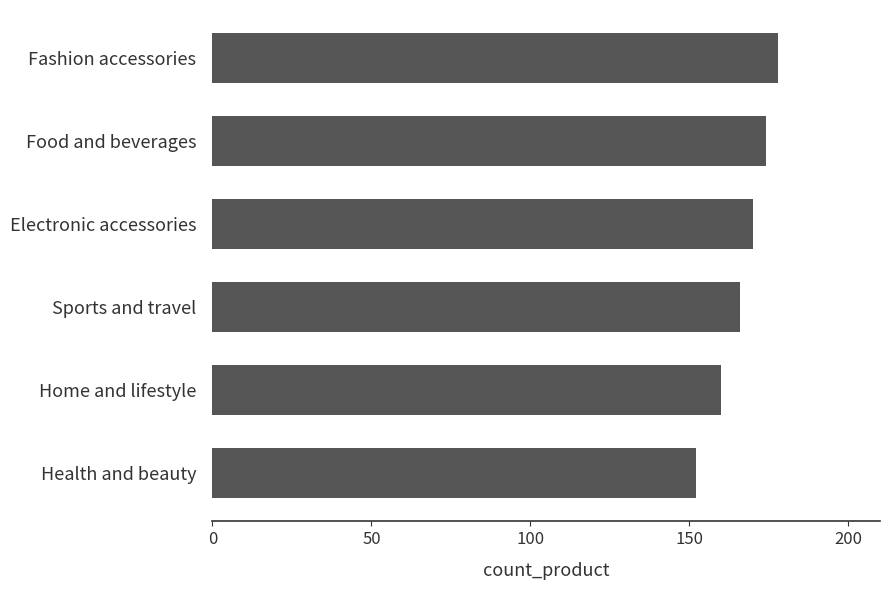

Is it true that the value at Food and beverages is 271?

False